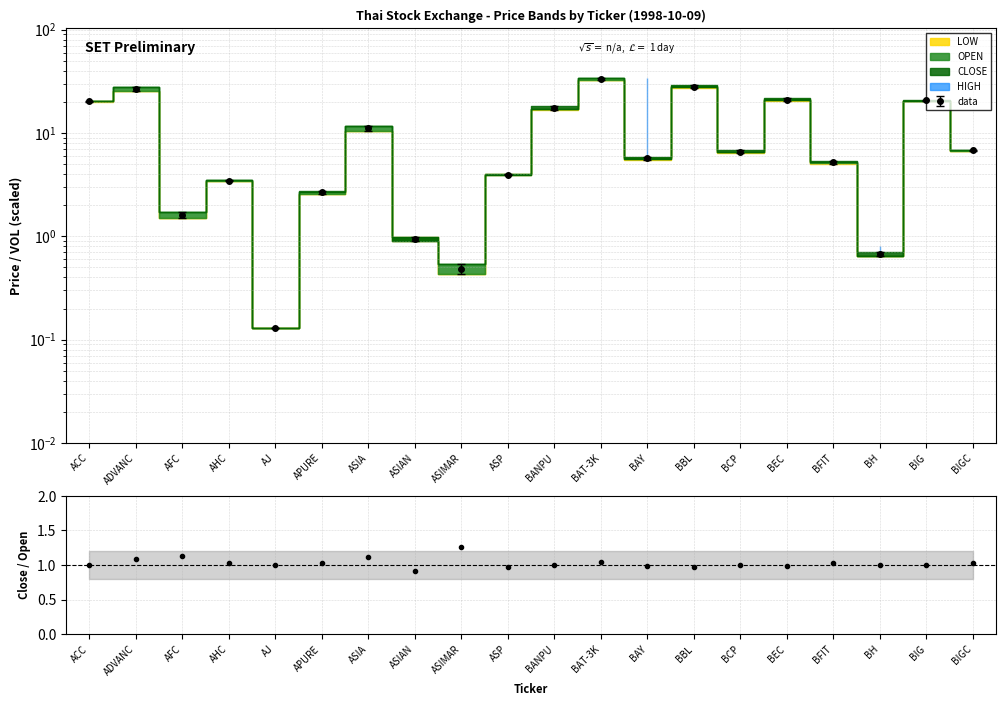

Reading left to right, what are all the values shown in this chart?

LOW: 20.0	25.4	1.5	3.4	0.1	2.6	10.5	0.9	0.4	3.9	16.7	32.8	5.5	27.2	6.4	20.2	5.0	0.6	20.5	6.7
OPEN: 20.3	26.7	1.6	3.5	0.1	2.7	11.1	0.9	0.5	3.9	17.4	33.5	5.7	28.1	6.6	20.9	5.2	0.7	20.8	6.8
CLOSE: 20.6	28.0	1.7	3.5	0.1	2.8	11.8	1.0	0.5	4.0	18.0	34.2	5.9	29.0	6.8	21.6	5.4	0.7	21.0	6.9